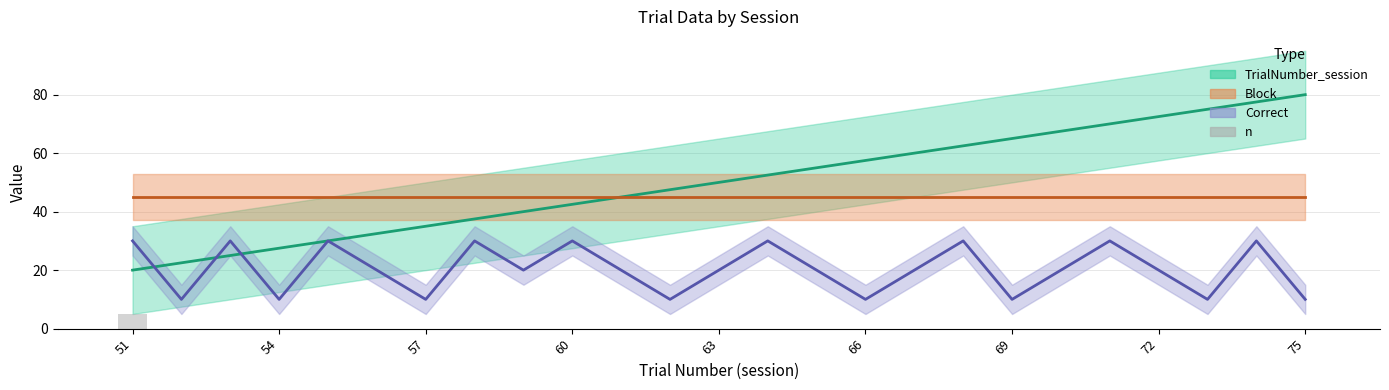

Is it true that the value at 11 is 2?

False